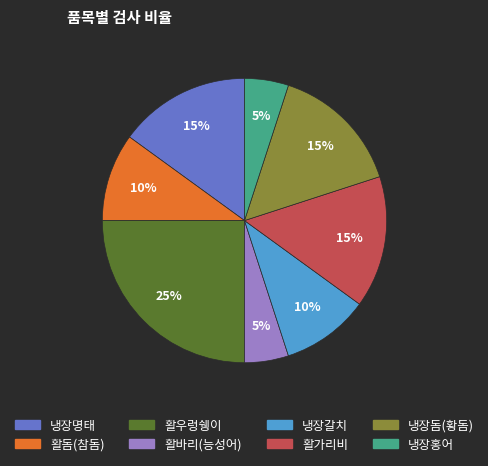

True or false: 활바리(능성어) accounts for 5% of the total.

True